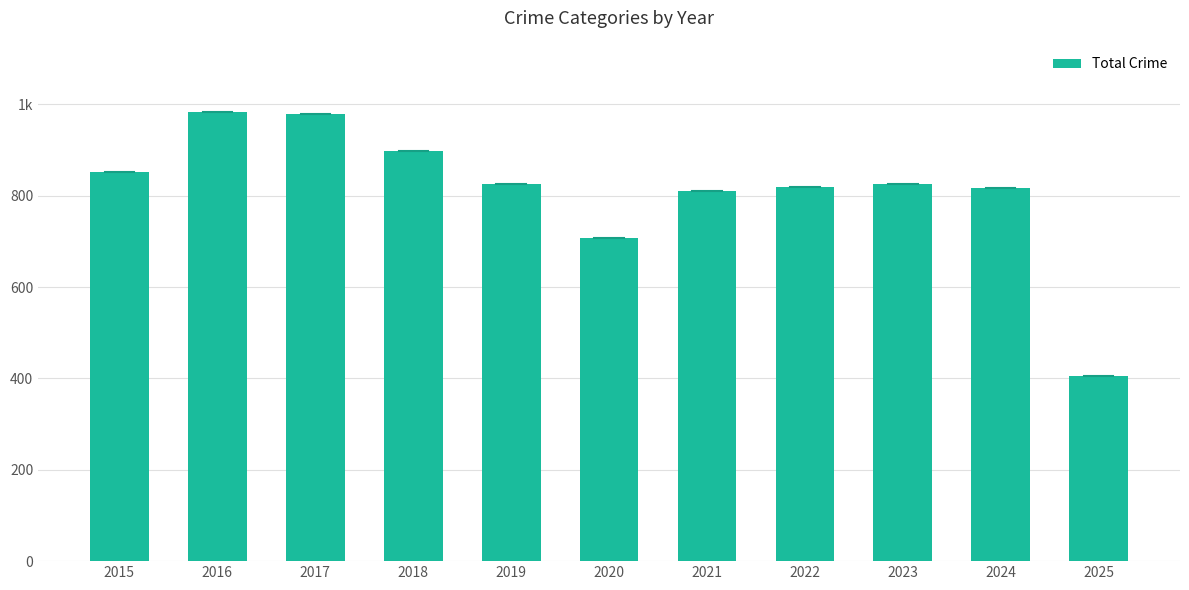

Which has a higher value, 2021 or 2023?

2023